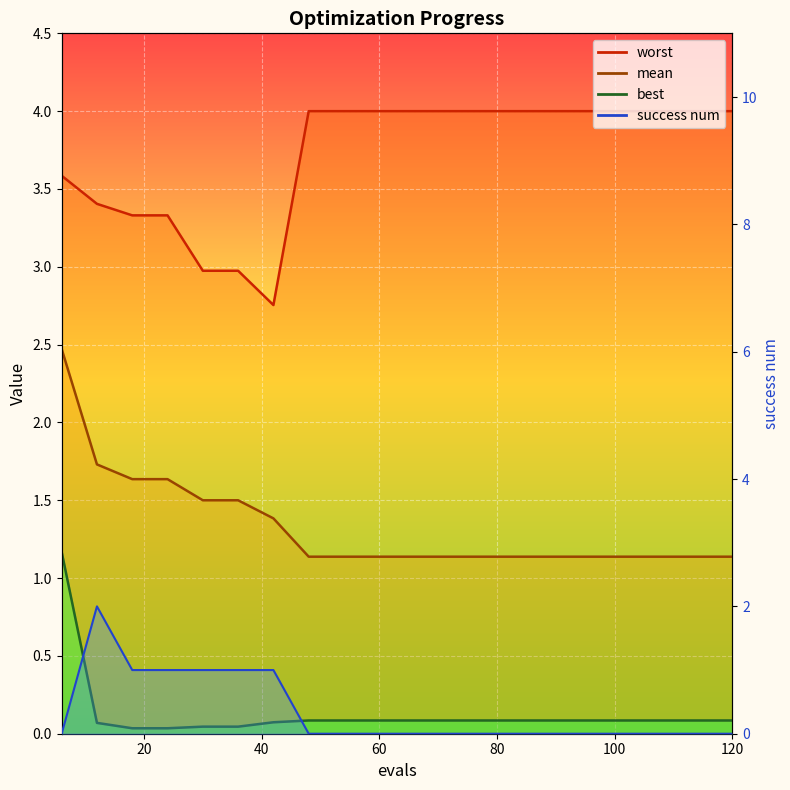

At which category is the sum across all series the highest?

6